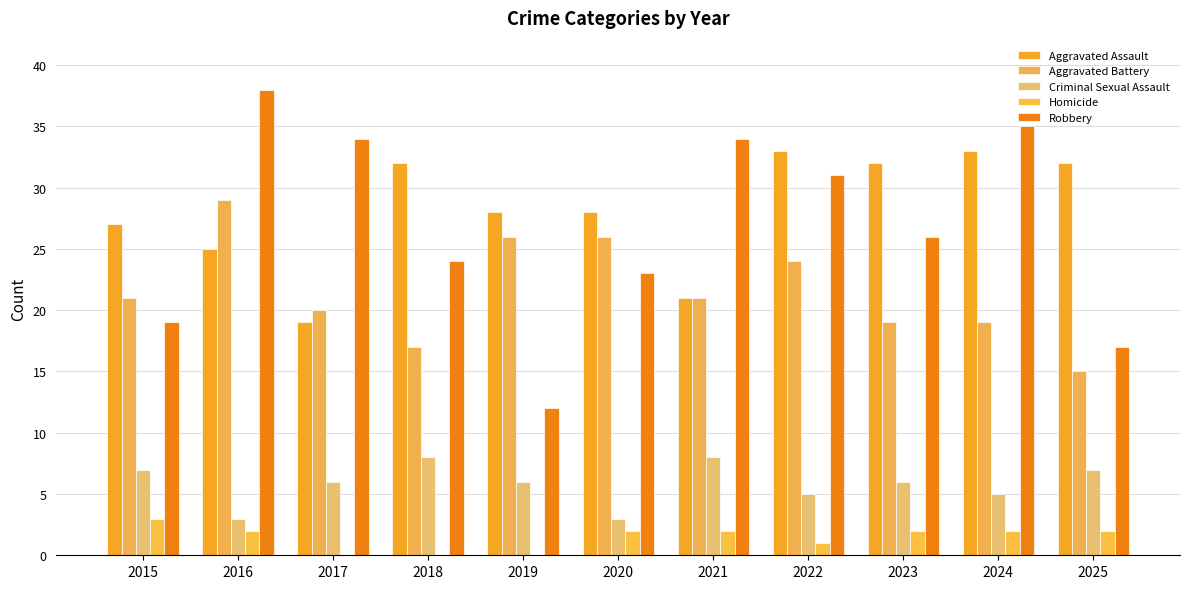

Which label corresponds to the smallest value in the chart?

2017